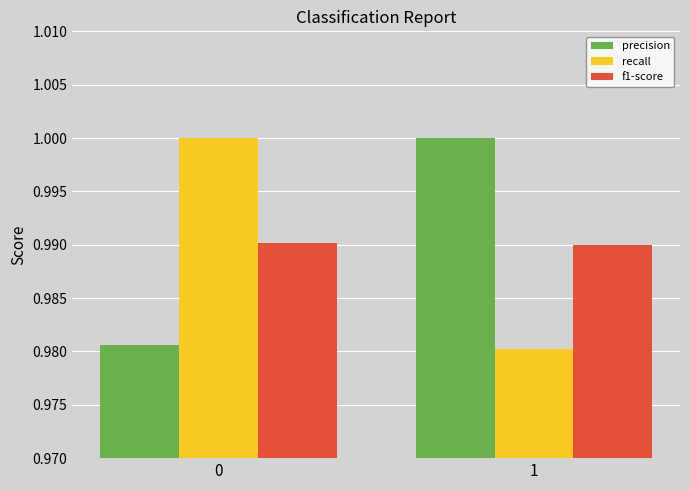

What is the sum of all f1-score values?

2.0